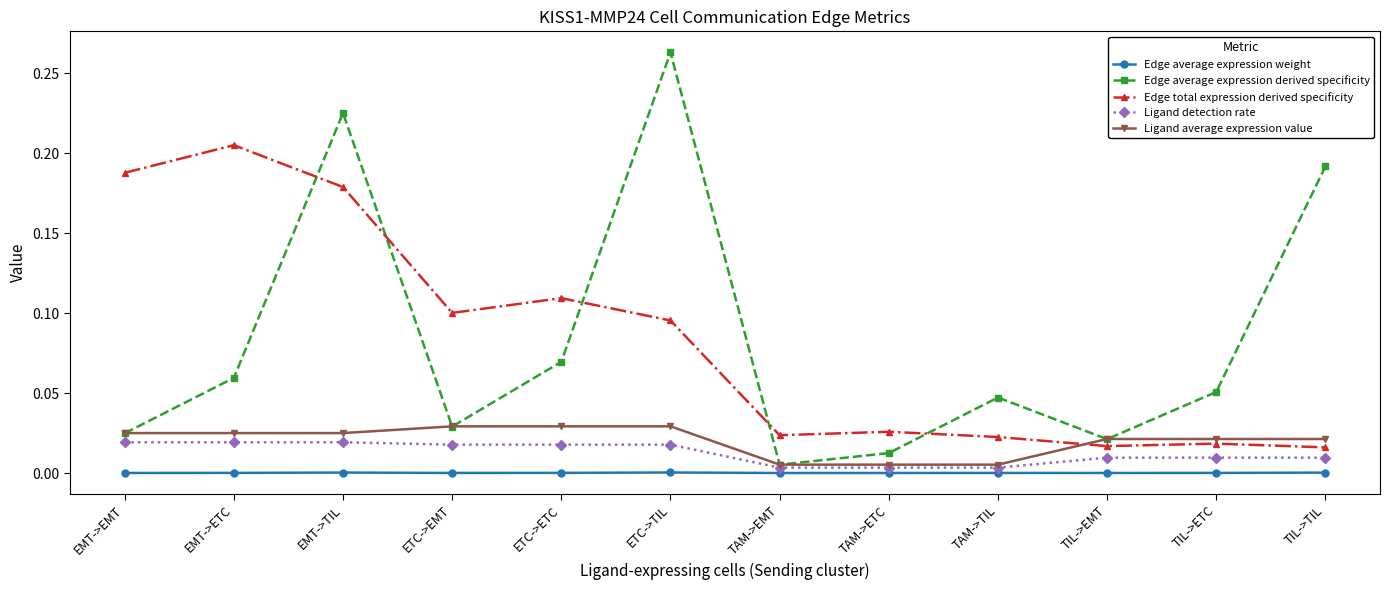

Is it true that Ligand detection rate equals 0.0 at TAM->EMT?

True